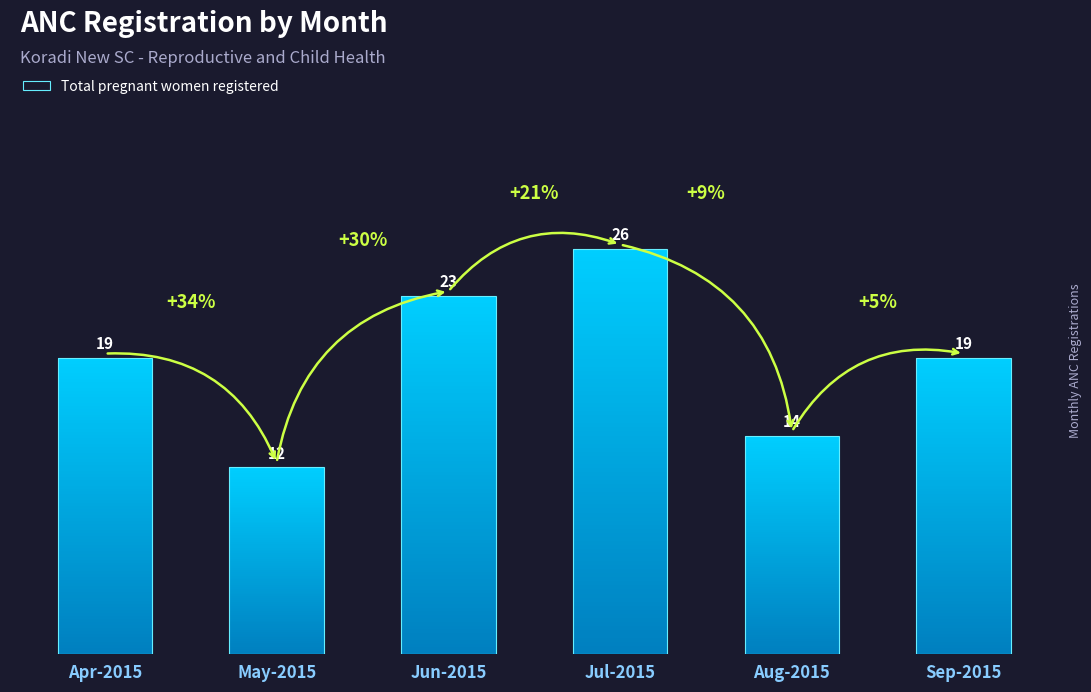

List the labels in order of value, largest first.

Jul-2015, Jun-2015, Apr-2015, Sep-2015, Aug-2015, May-2015